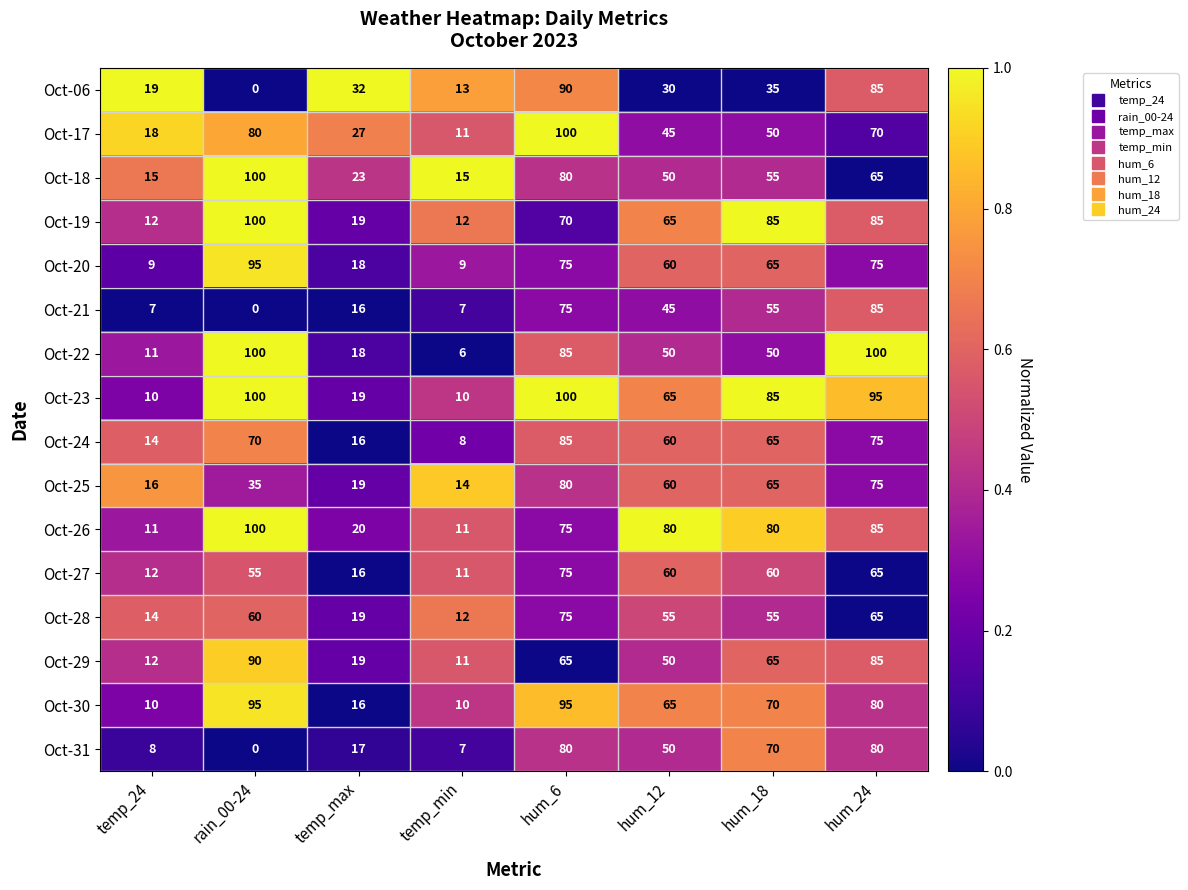

Between rain_00-24 and hum_6, which series saw the biggest shift?

Oct-06